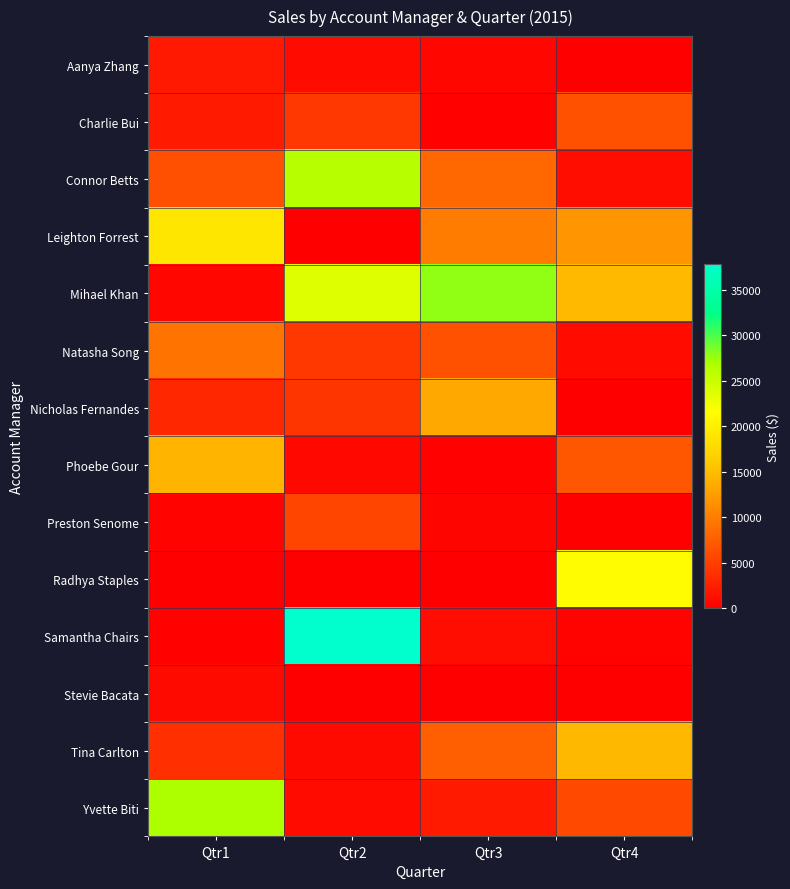

Rank the series at Qtr1 from highest to lowest value.

Yvette Biti, Leighton Forrest, Phoebe Gour, Natasha Song, Connor Betts, Tina Carlton, Nicholas Fernandes, Charlie Bui, Aanya Zhang, Stevie Bacata, Mihael Khan, Preston Senome, Samantha Chairs, Radhya Staples